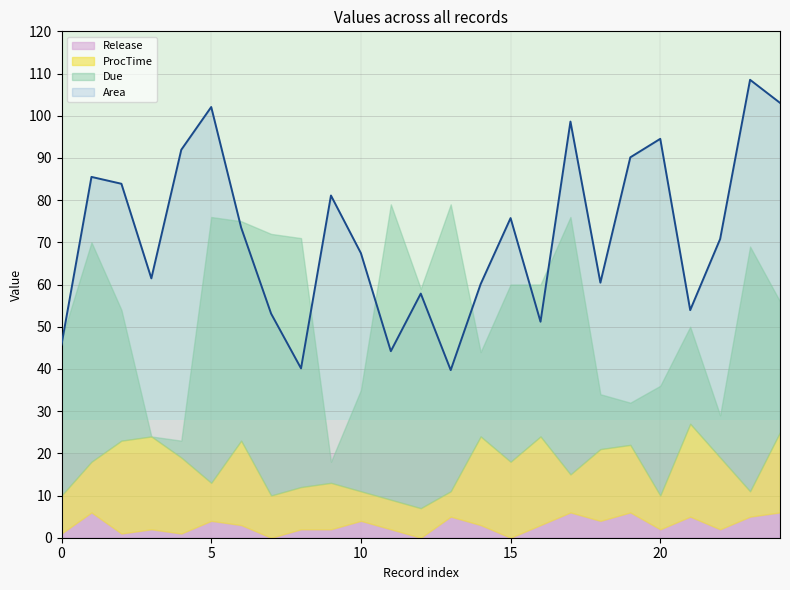

How many interior local peaks does the Release series have?

8